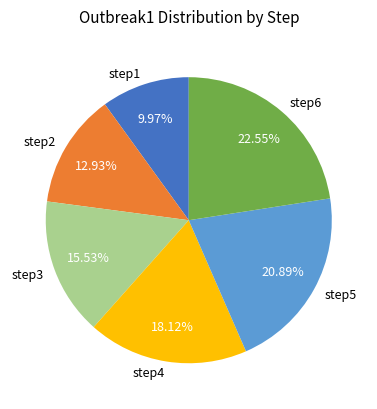

How many segments does this pie chart have?

6